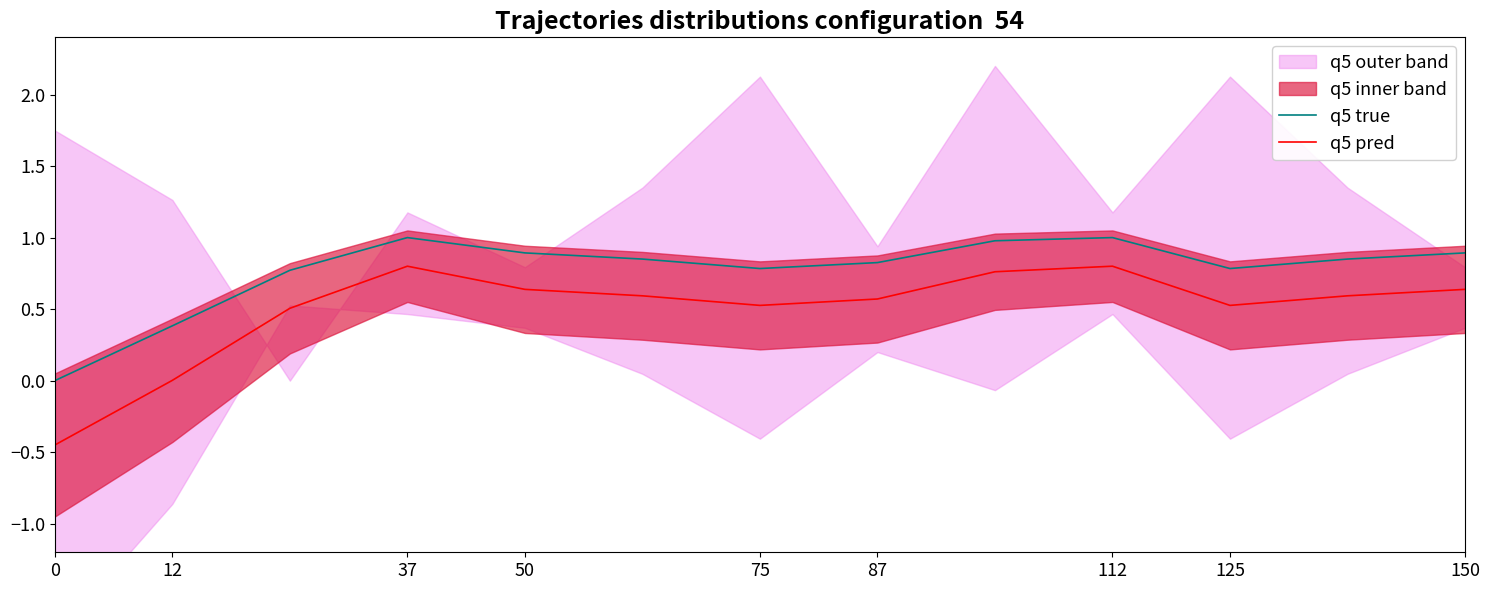

What is the sum of the q5 pred values at 87 and 50?

1.2